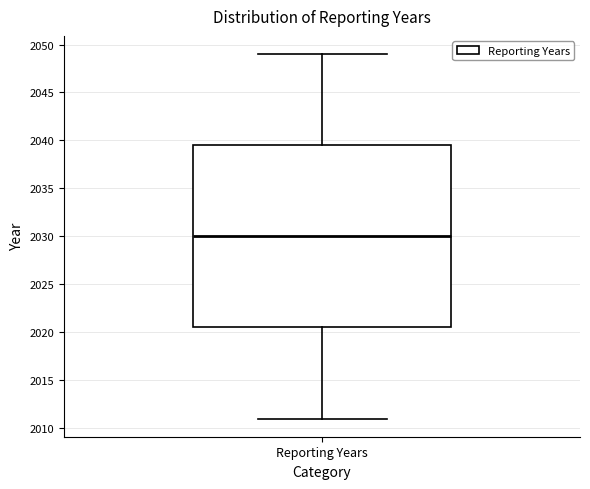

Transcribe this box plot: give where the median line is, the range the box spans, and where the two whiskers end, as read against the y-axis. The values are not printed on the chart, so give them approximately, as read against the axis.

median 2030.0, box 2020.5 to 2039.5, whiskers 2011.0 to 2049.0